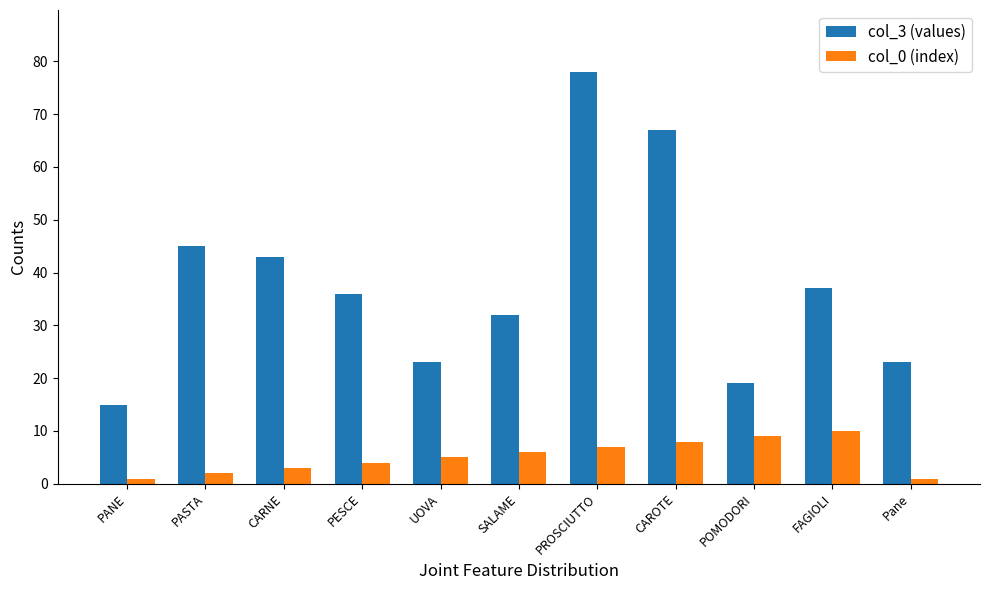

Reading left to right, list all the values displayed in this chart.

col_3 (values): PANE=15	PASTA=45	CARNE=43	PESCE=36	UOVA=23	SALAME=32	PROSCIUTTO=78	CAROTE=67	POMODORI=19	FAGIOLI=37	Pane=23
col_0 (index): PANE=1	PASTA=2	CARNE=3	PESCE=4	UOVA=5	SALAME=6	PROSCIUTTO=7	CAROTE=8	POMODORI=9	FAGIOLI=10	Pane=1